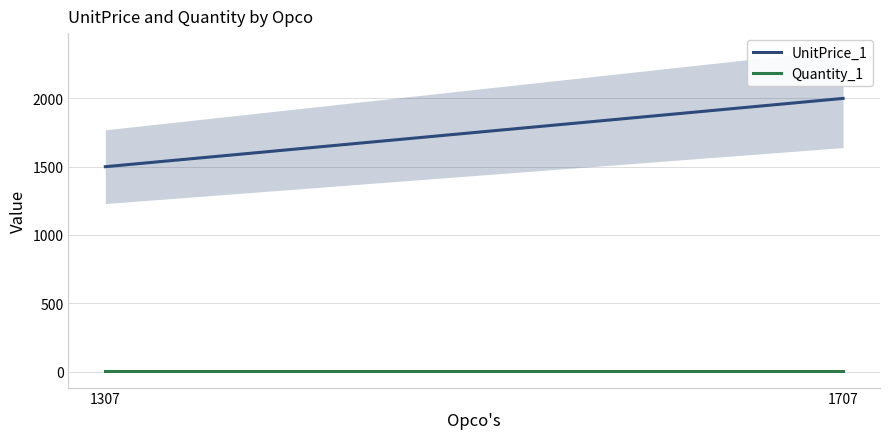

What is the value of the Quantity_1 point at the 2nd from the left?

1